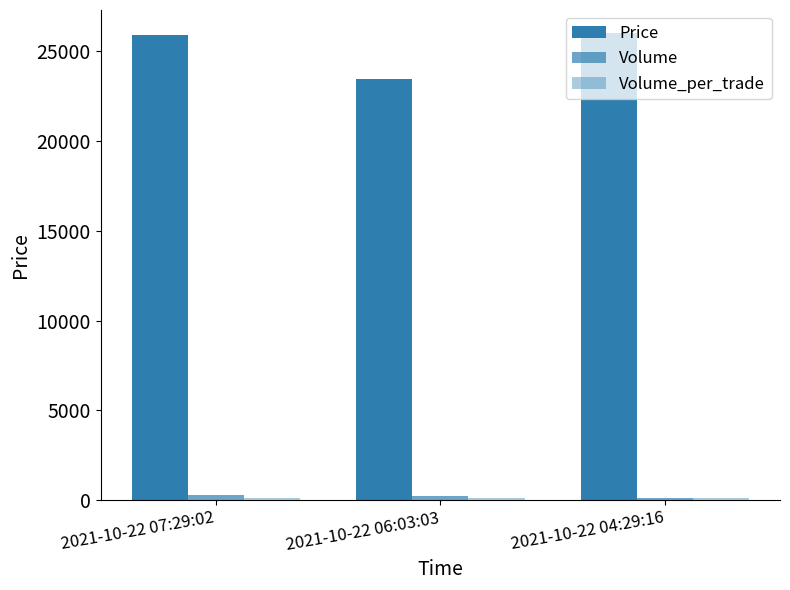

Reading right to left, transcribe all the data shown in this chart.

Price: 2021-10-22 04:29:16=26000	2021-10-22 06:03:03=23450	2021-10-22 07:29:02=25900
Volume: 2021-10-22 04:29:16=100	2021-10-22 06:03:03=200	2021-10-22 07:29:02=300
Volume_per_trade: 2021-10-22 04:29:16=100	2021-10-22 06:03:03=100	2021-10-22 07:29:02=100